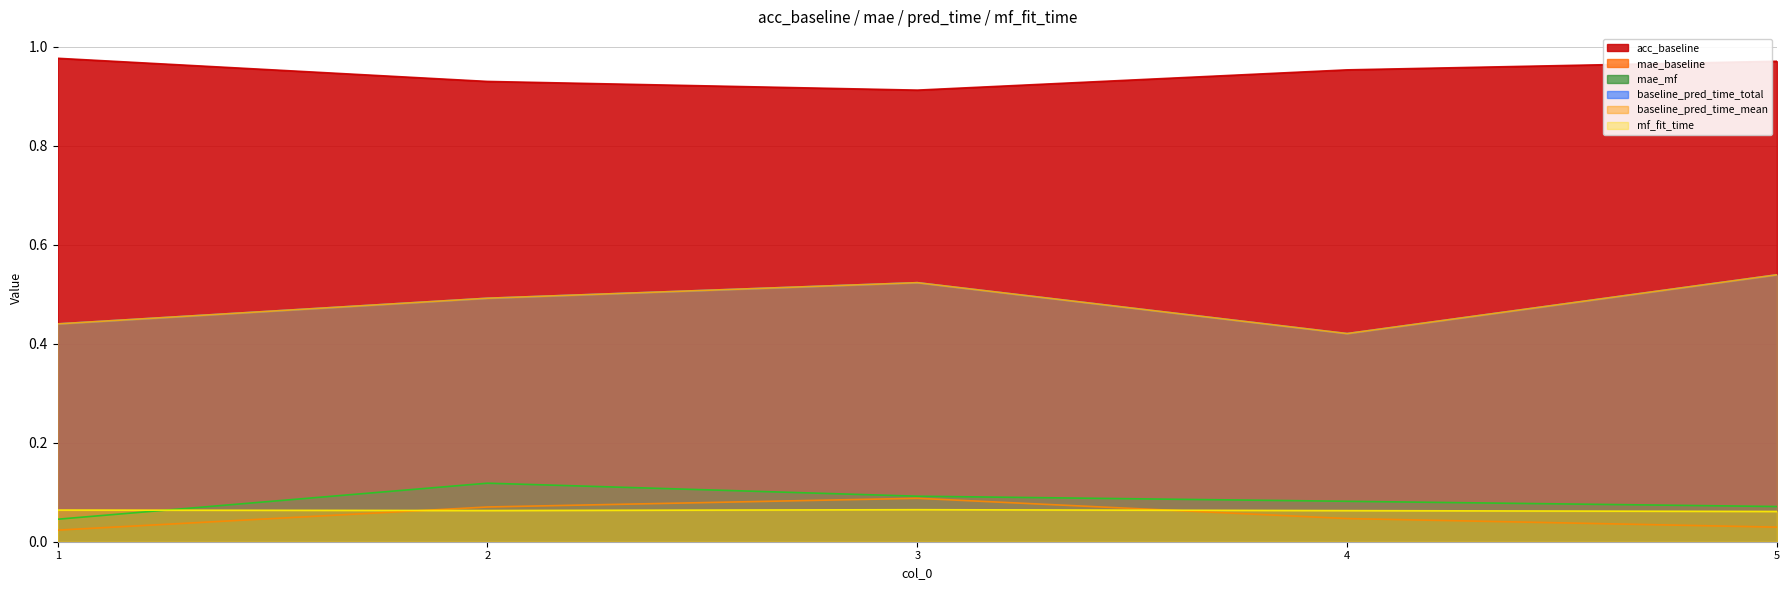

Count the mae_baseline values in the range 0 to 1.

5